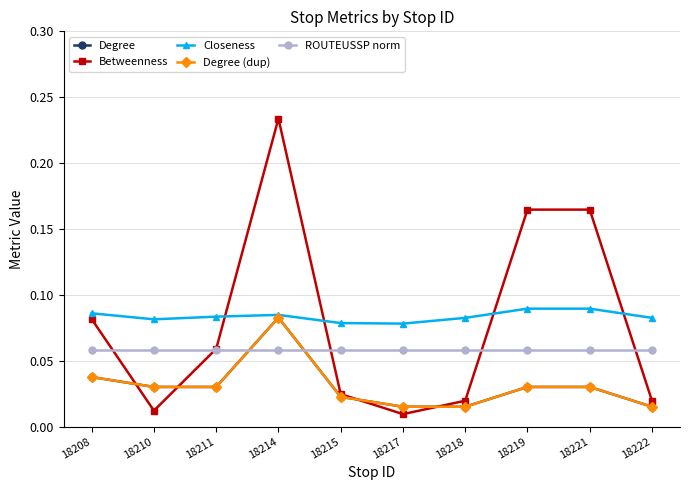

Reading left to right, list all the values displayed in this chart.

Degree: 18208=0.0	18210=0.0	18211=0.0	18214=0.1	18215=0.0	18217=0.0	18218=0.0	18219=0.0	18221=0.0	18222=0.0
Betweenness: 18208=0.1	18210=0.0	18211=0.1	18214=0.2	18215=0.0	18217=0.0	18218=0.0	18219=0.2	18221=0.2	18222=0.0
Closeness: 18208=0.1	18210=0.1	18211=0.1	18214=0.1	18215=0.1	18217=0.1	18218=0.1	18219=0.1	18221=0.1	18222=0.1
Degree (dup): 18208=0.0	18210=0.0	18211=0.0	18214=0.1	18215=0.0	18217=0.0	18218=0.0	18219=0.0	18221=0.0	18222=0.0
ROUTEUSSP norm: 18208=0.1	18210=0.1	18211=0.1	18214=0.1	18215=0.1	18217=0.1	18218=0.1	18219=0.1	18221=0.1	18222=0.1